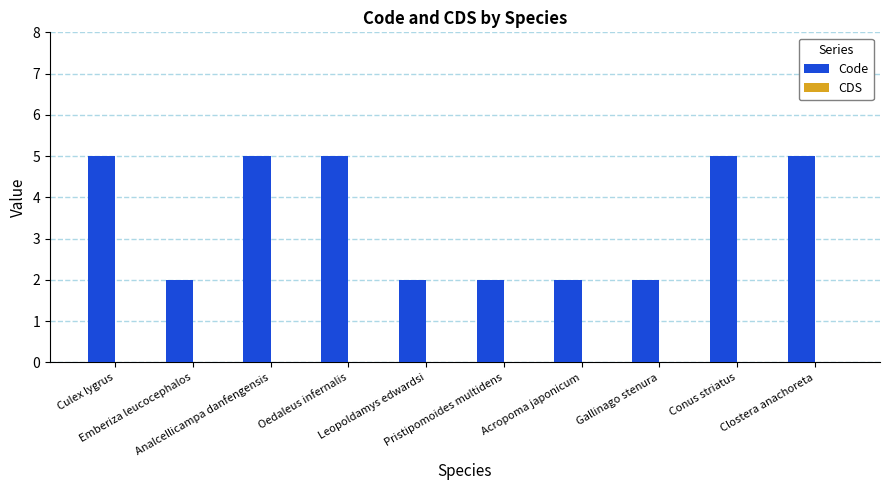

What is the maximum value shown in the chart?

5